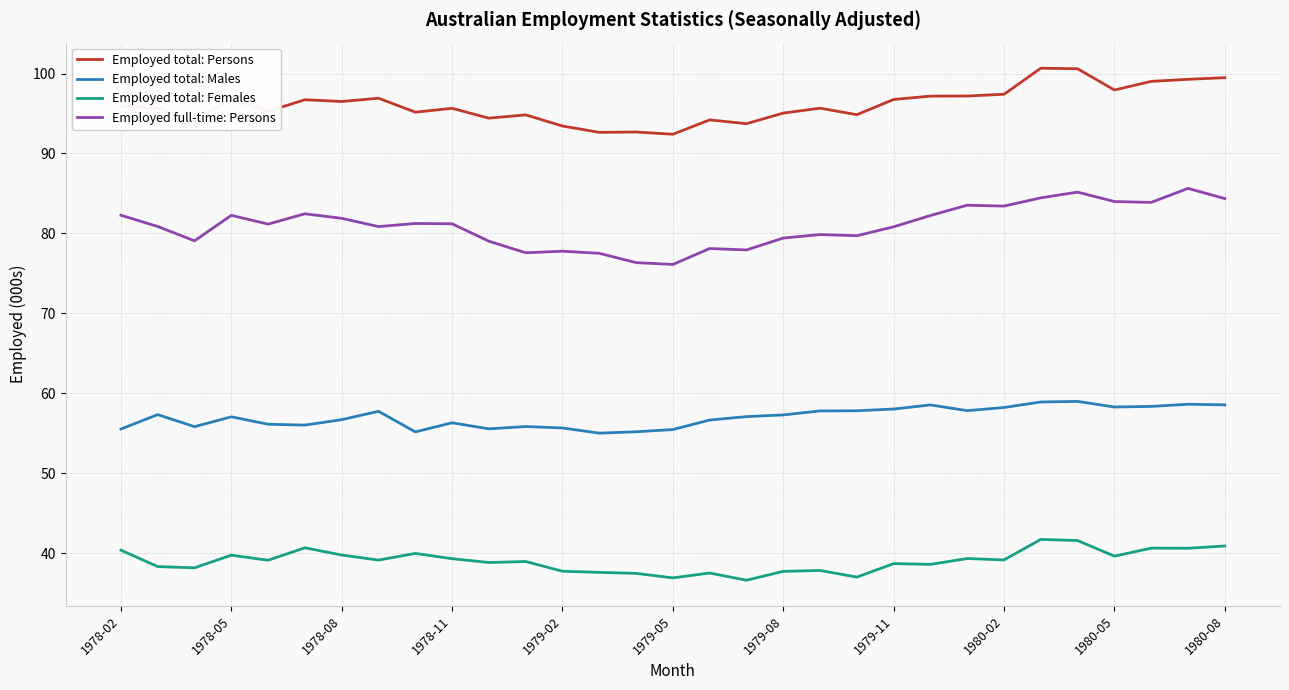

List the series in order of their overall mean, highest first.

Employed total: Persons, Employed full-time: Persons, Employed total: Males, Employed total: Females